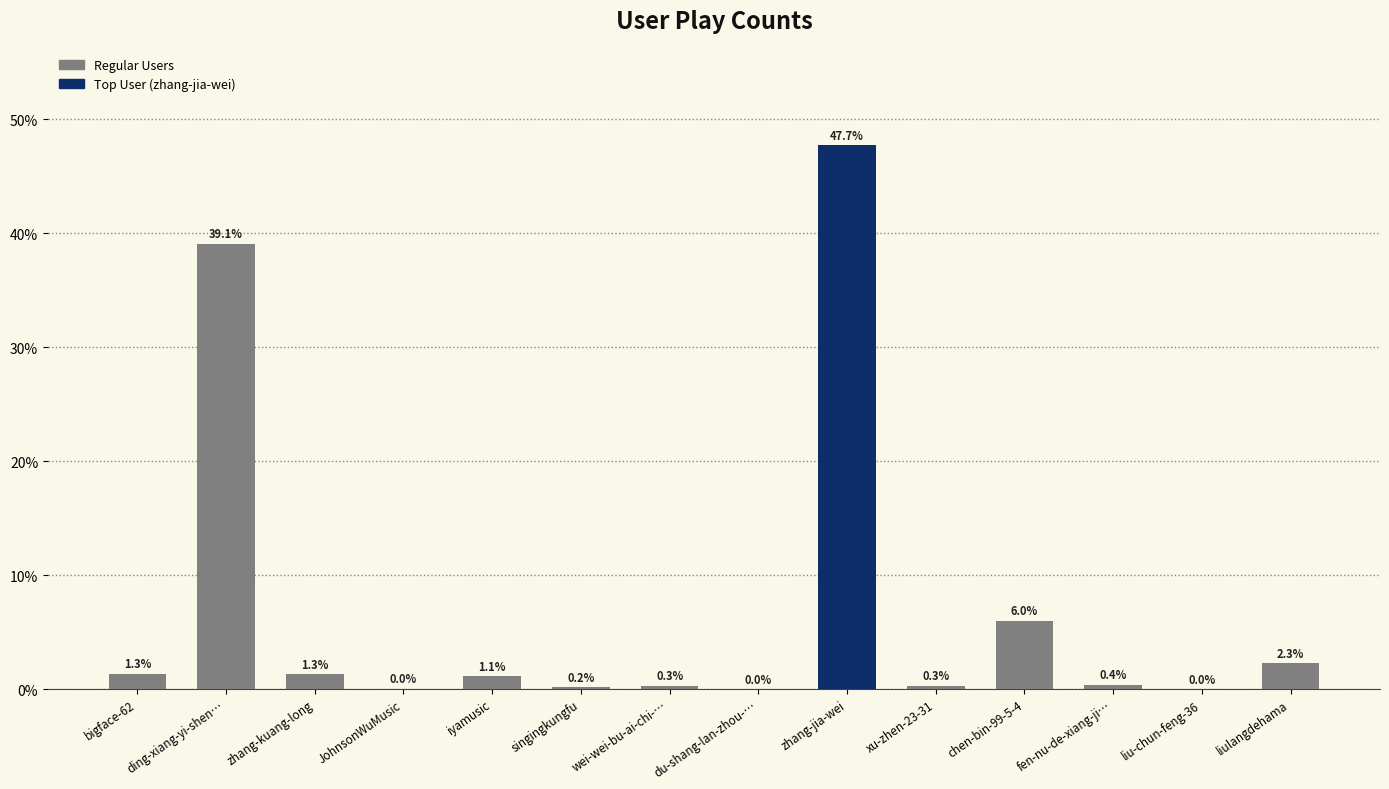

Where does the data first go above 1?

bigface-62